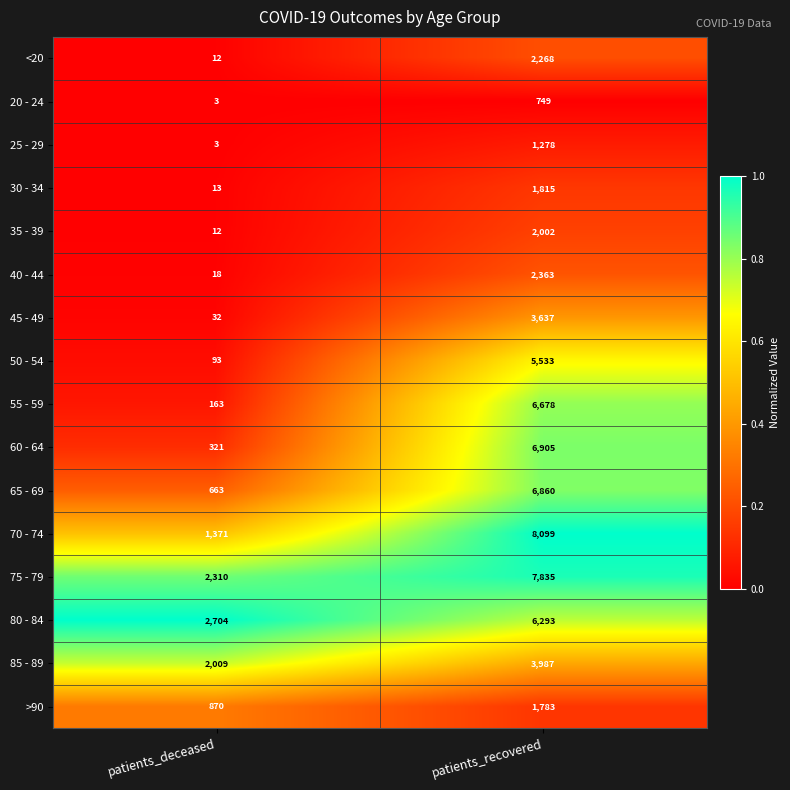

Between patients_deceased and patients_recovered, which series saw the biggest shift?

70 - 74